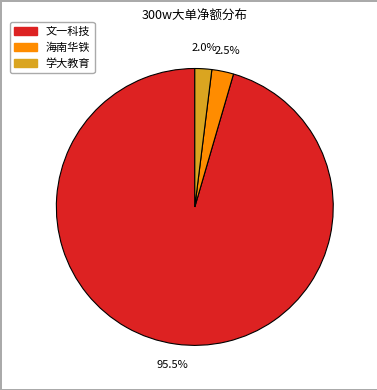

Does any single category account for the majority?

Yes